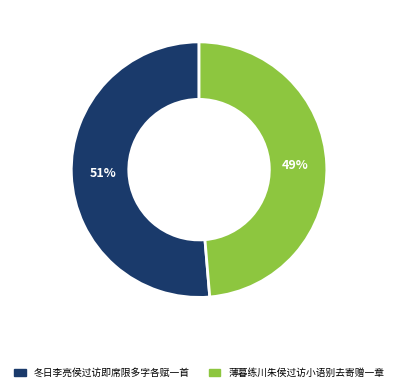

Which has a higher value, 薄暮练川朱侯过访小语别去寄赠一章 or 冬日李亮侯过访即席限多字各赋一首?

冬日李亮侯过访即席限多字各赋一首